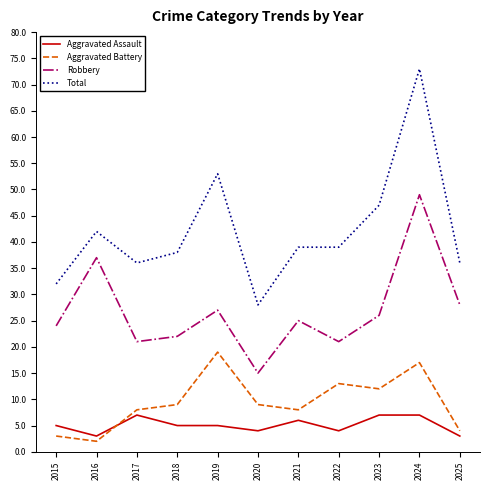

What is the difference between the Aggravated Battery values at 2022 and 2018?

4